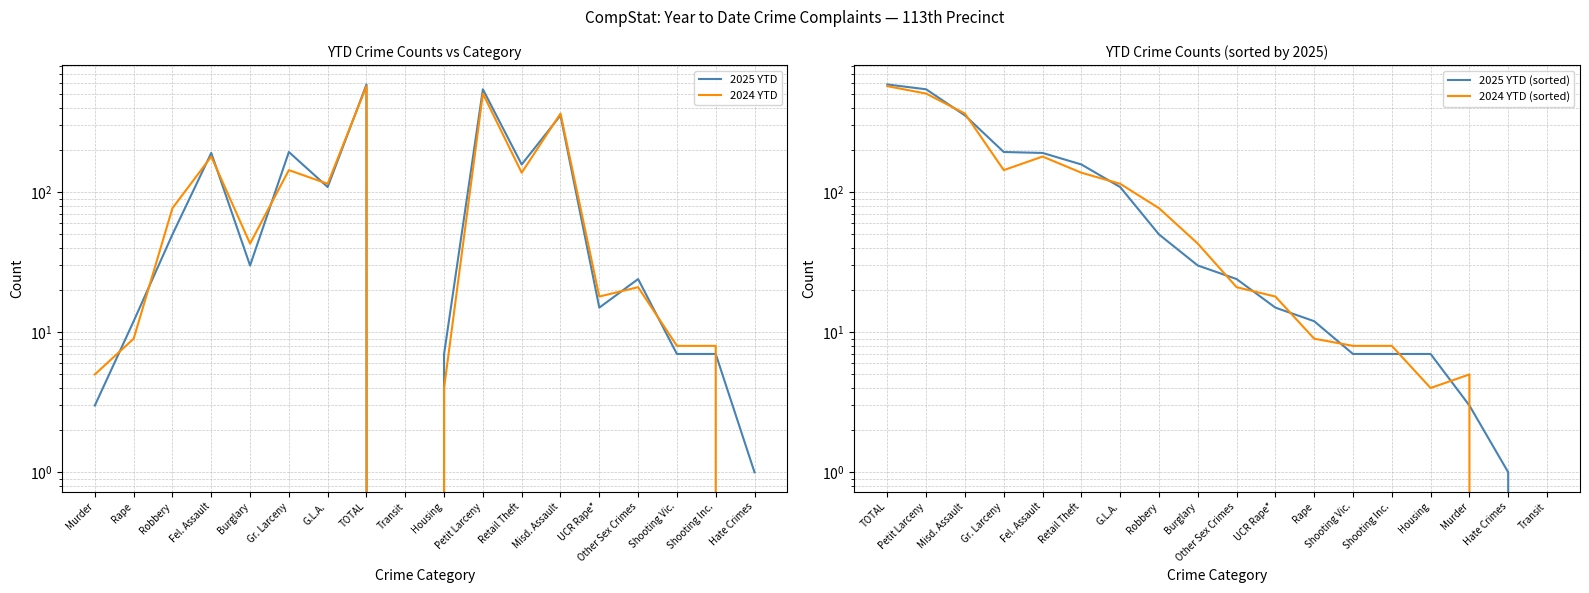

What is the label of the 9th point from the left?

Transit